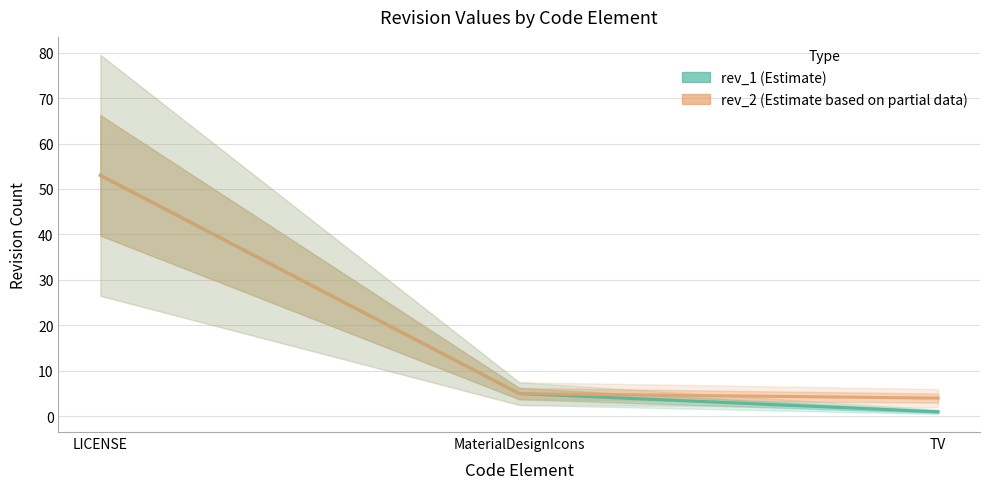

True or false: rev_1 has a value of 53 at LICENSE.

True